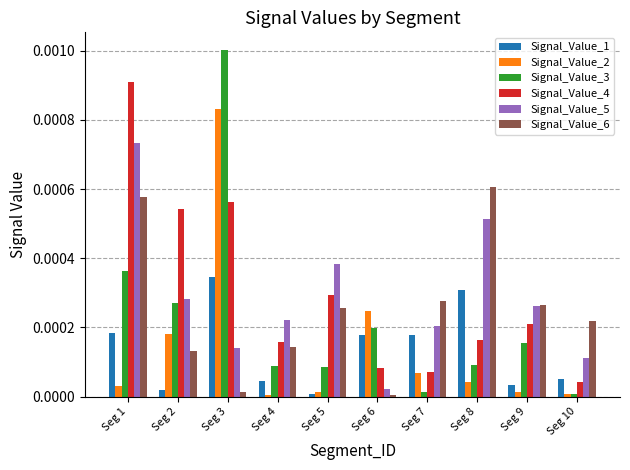

At which label is Signal_Value_1 closest to 0?

Seg 5